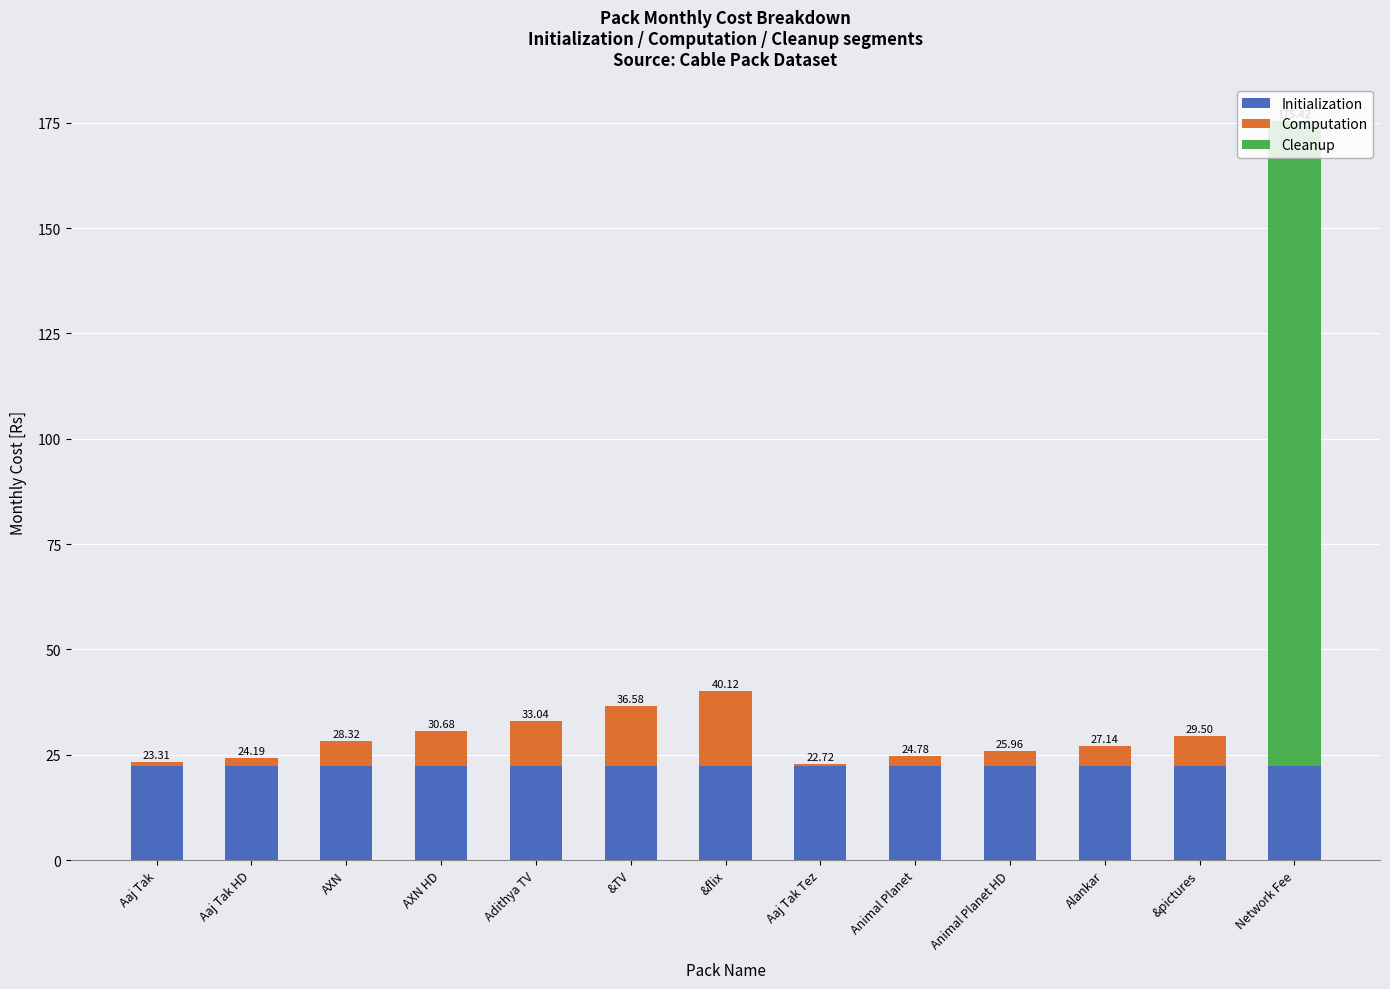

At which category is the sum across all series the highest?

Network Fee